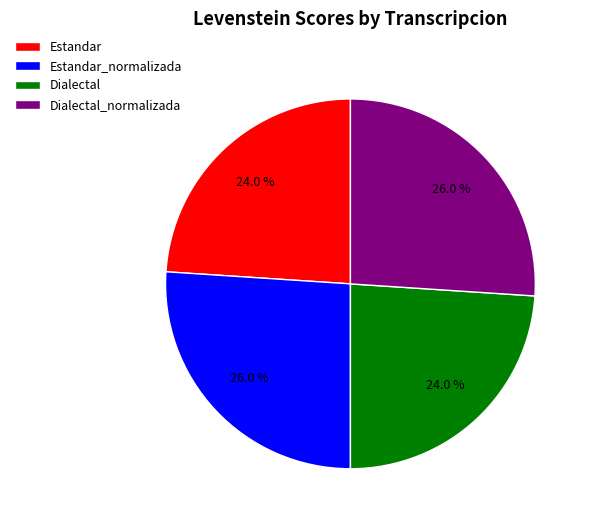

Approximately how many times larger is the value at Dialectal compared to Dialectal_normalizada?

0.9